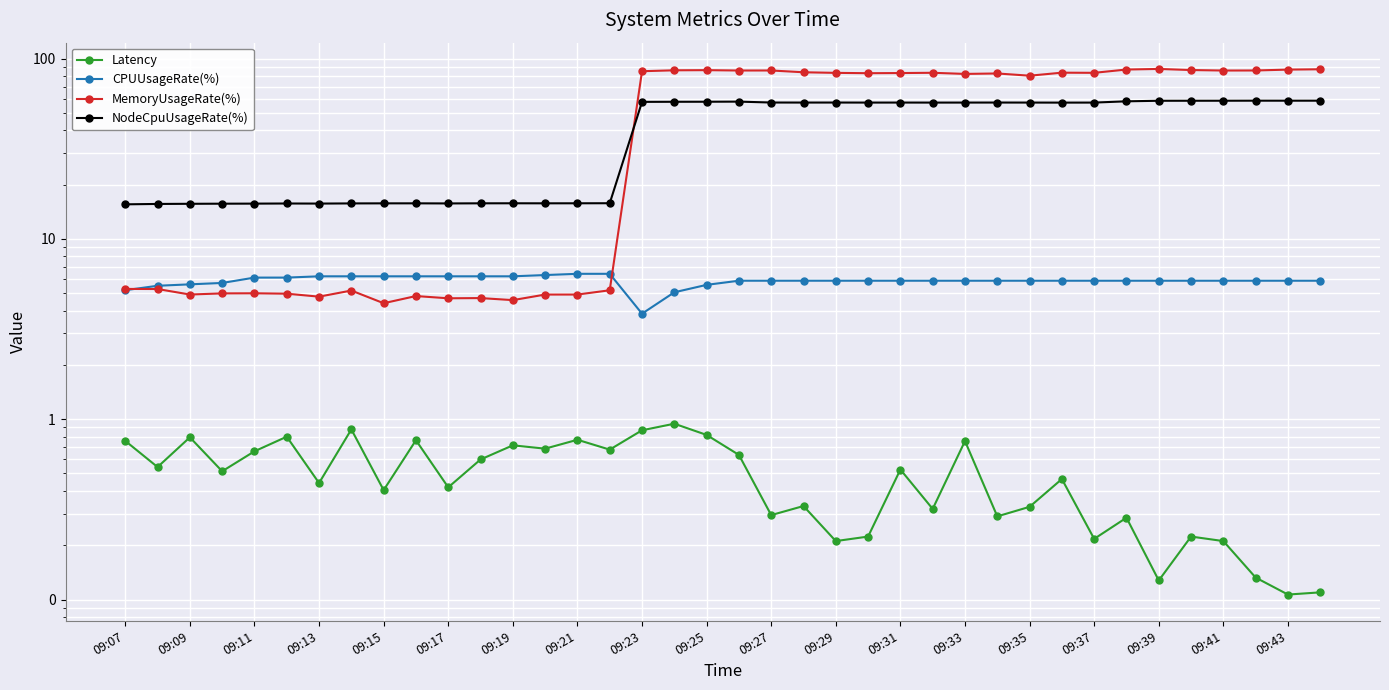

True or false: CPUUsageRate(%) and Latency cross at least once.

False